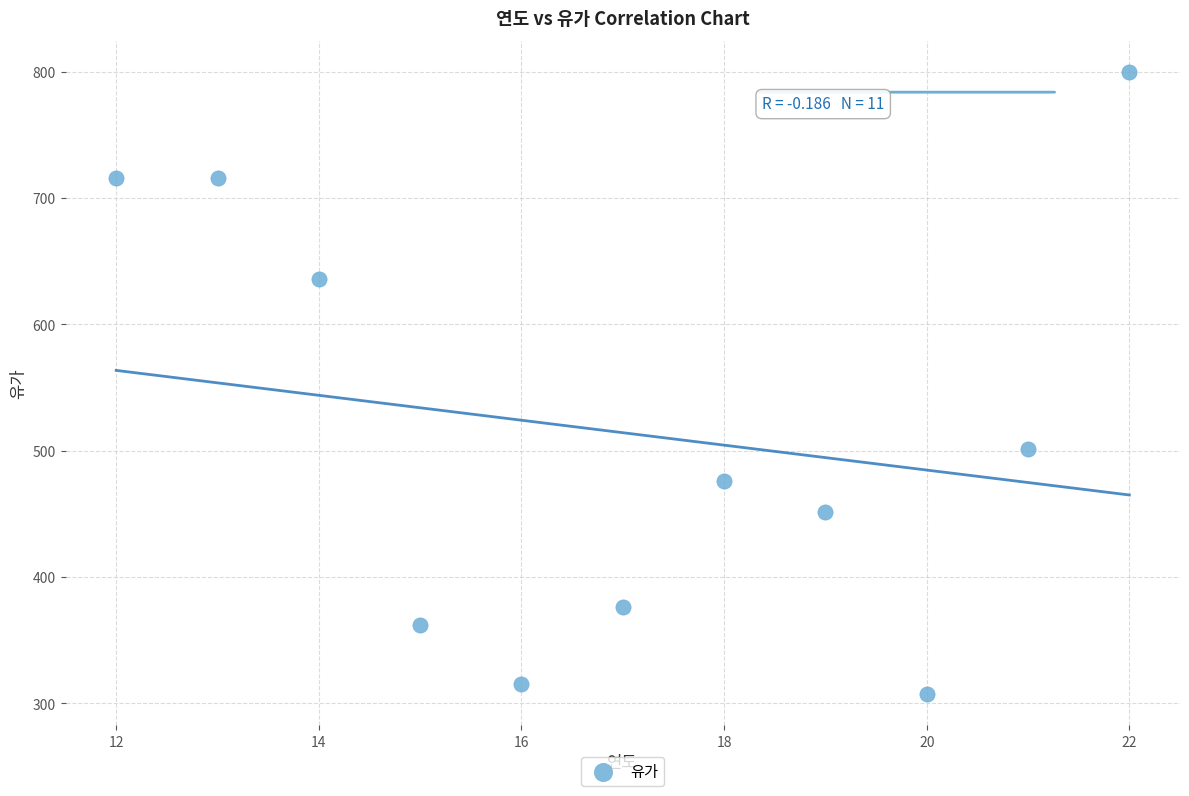

What Y value in the scatter plot is closest to 553?

501.5